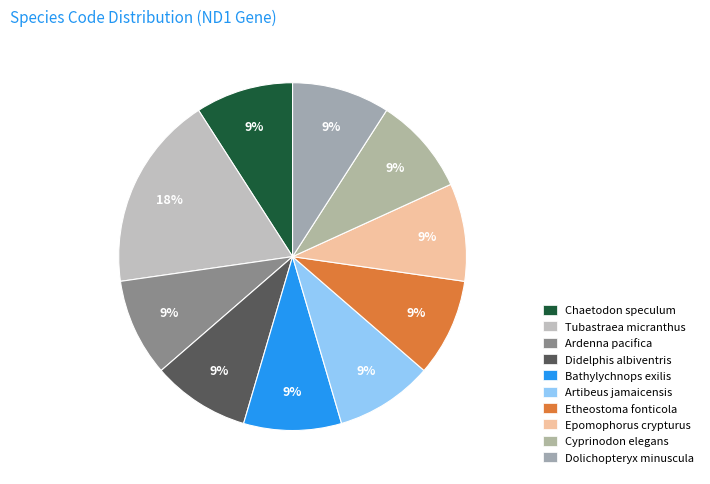

Do Didelphis albiventris and Tubastraea micranthus together represent more than half of the pie?

No